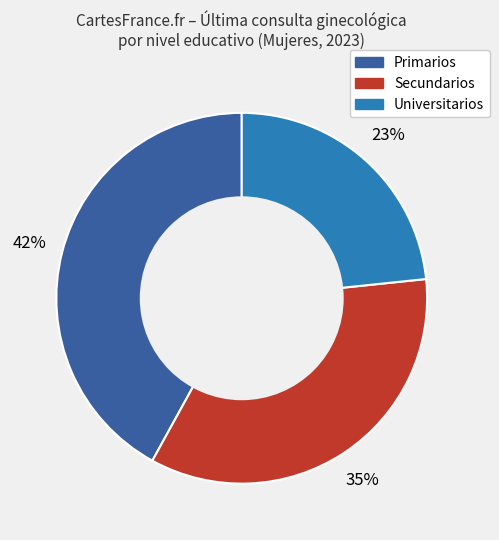

To the nearest percent, what is the average slice percentage?

33%